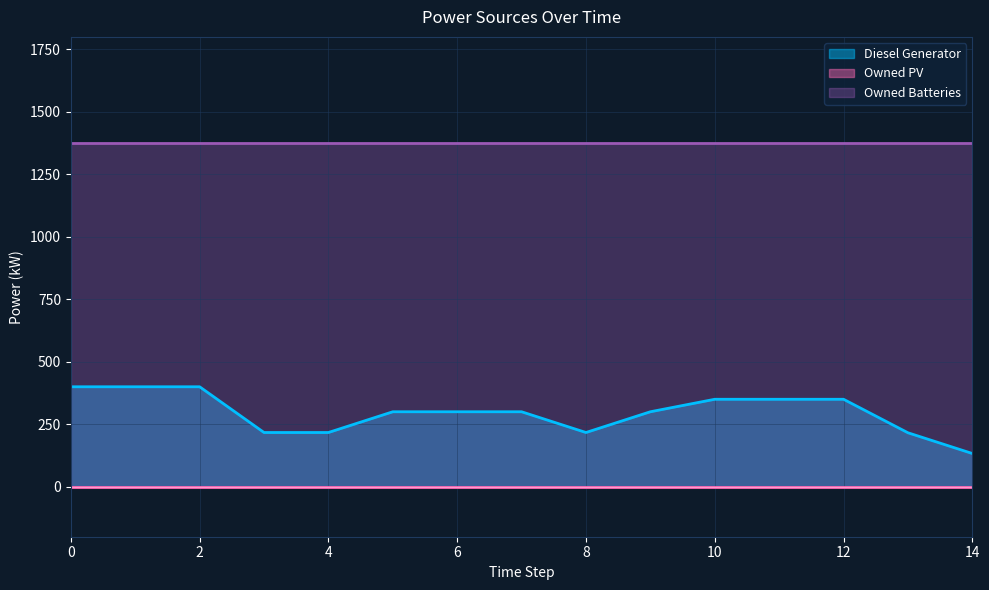

Rank the categories by Owned Batteries value from lowest to highest.

0, 1, 2, 3, 4, 5, 6, 7, 8, 9, 10, 11, 12, 13, 14